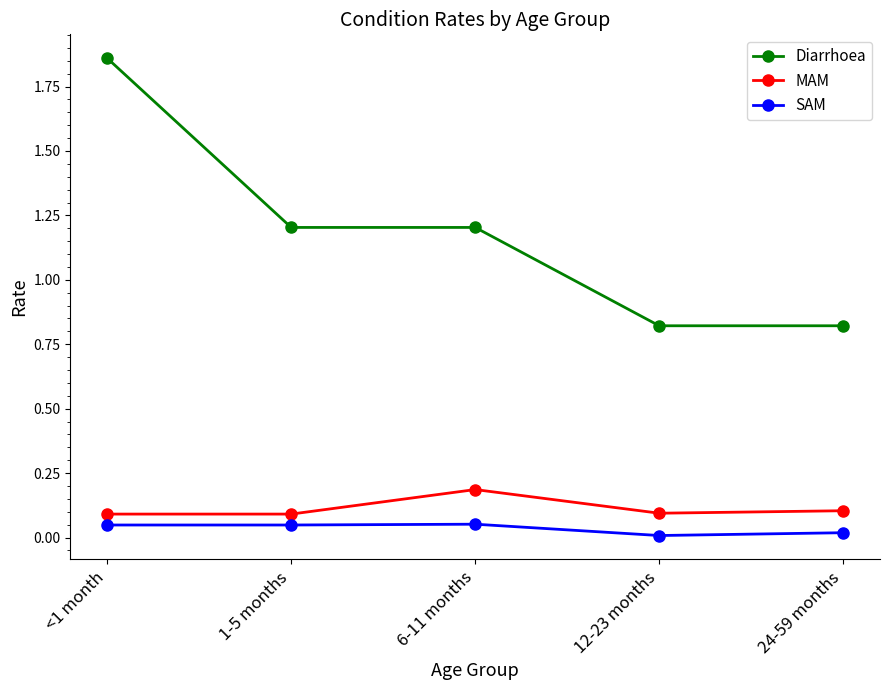

True or false: Diarrhoea has more than 2 points higher than both neighbors.

False